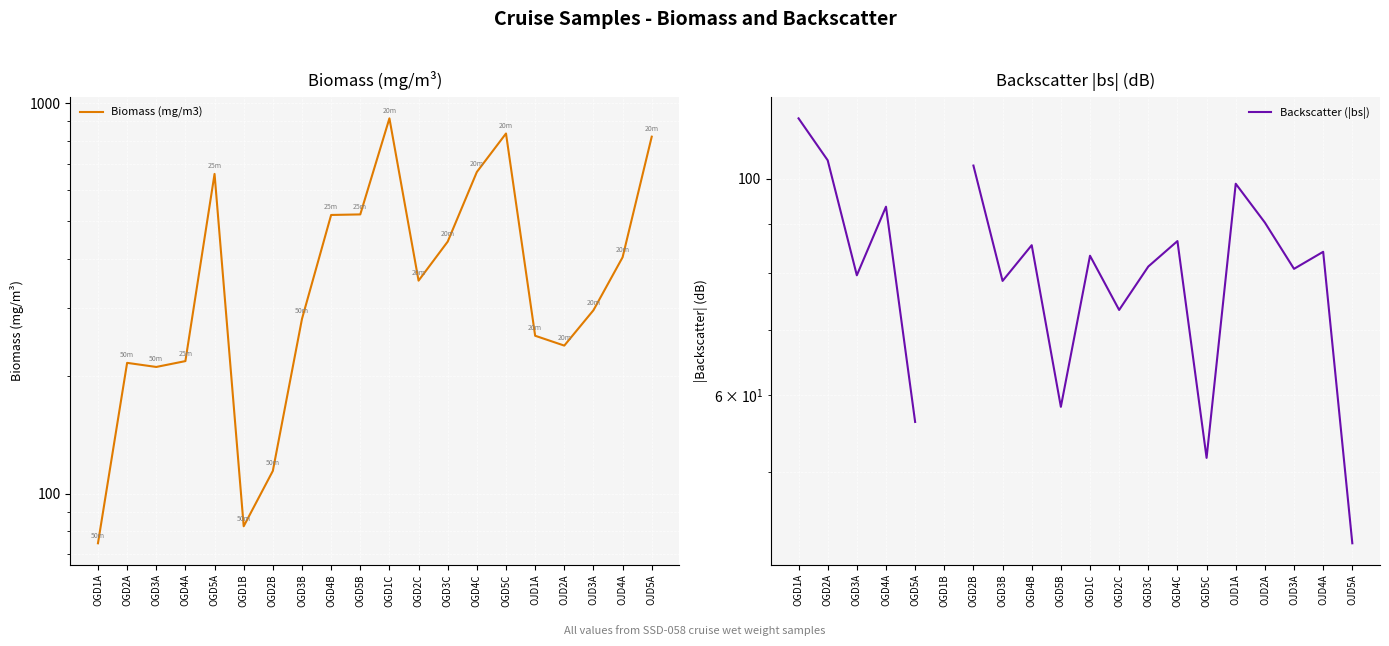

How many values in Backscatter (|bs|) are above zero?

19